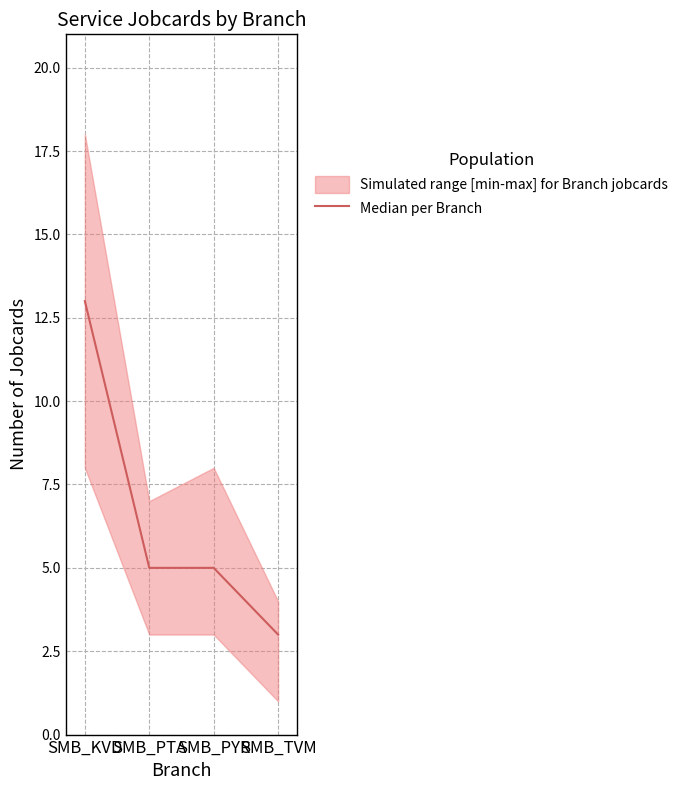

How many data points are above 5?

1